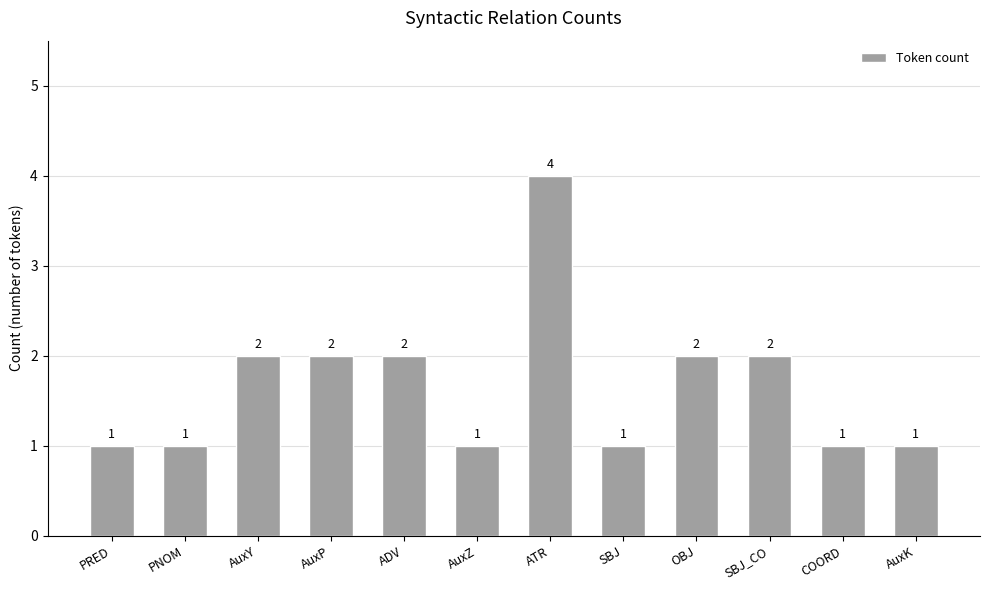

Count the values in the range 1 to 2.

11